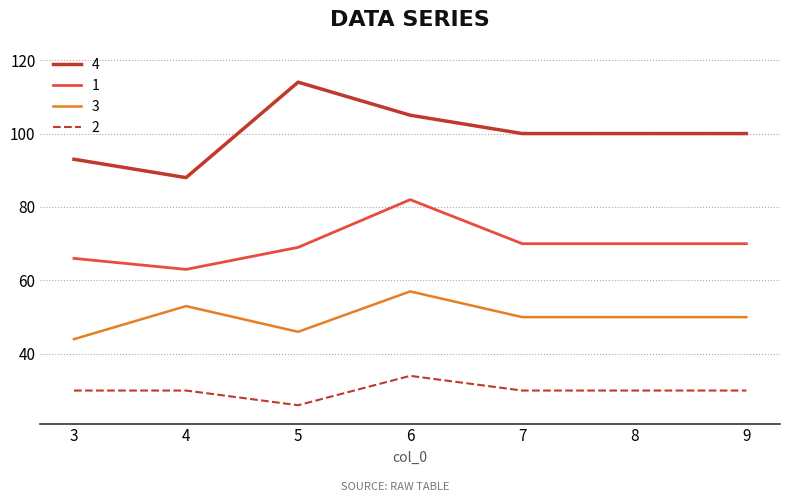

True or false: 4 and 1 cross at least once.

False